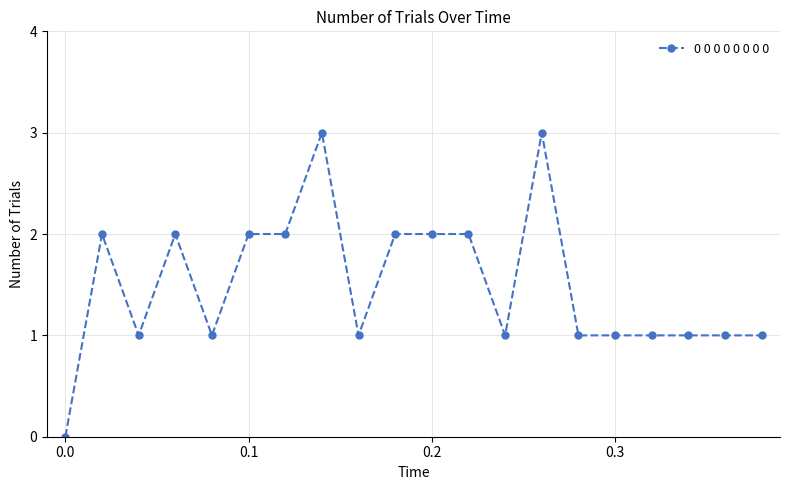

Reading left to right, transcribe all the data shown in this chart.

0	2	1	2	1	2	2	3	1	2	2	2	1	3	1	1	1	1	1	1